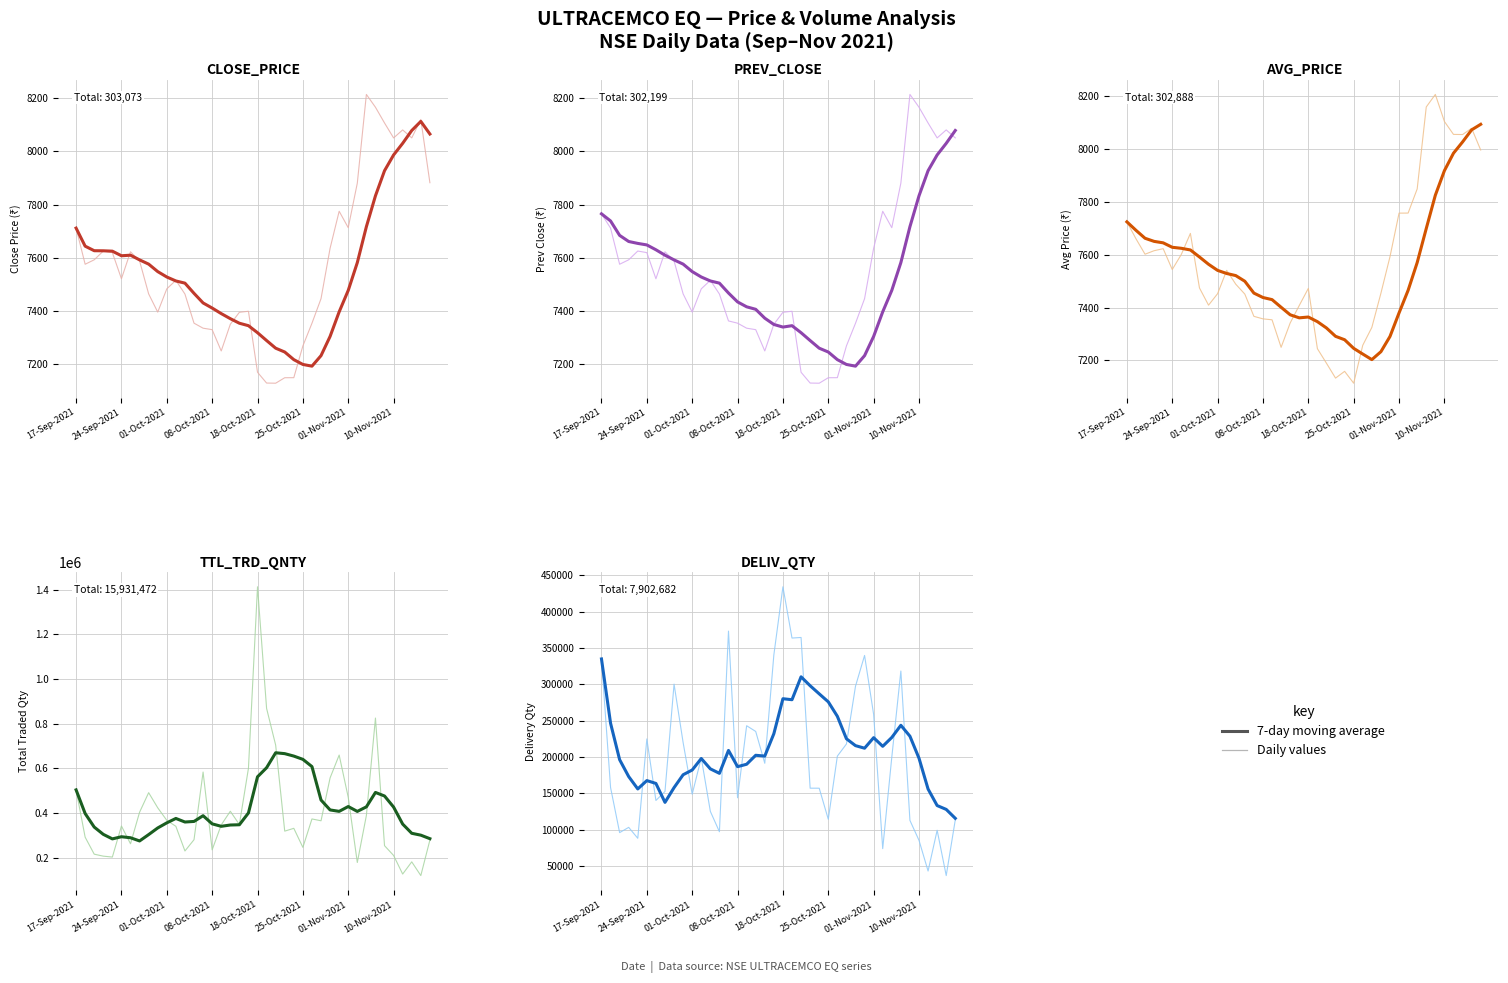

What is the difference between the highest and lowest values at 08-Oct-2021?

26.9